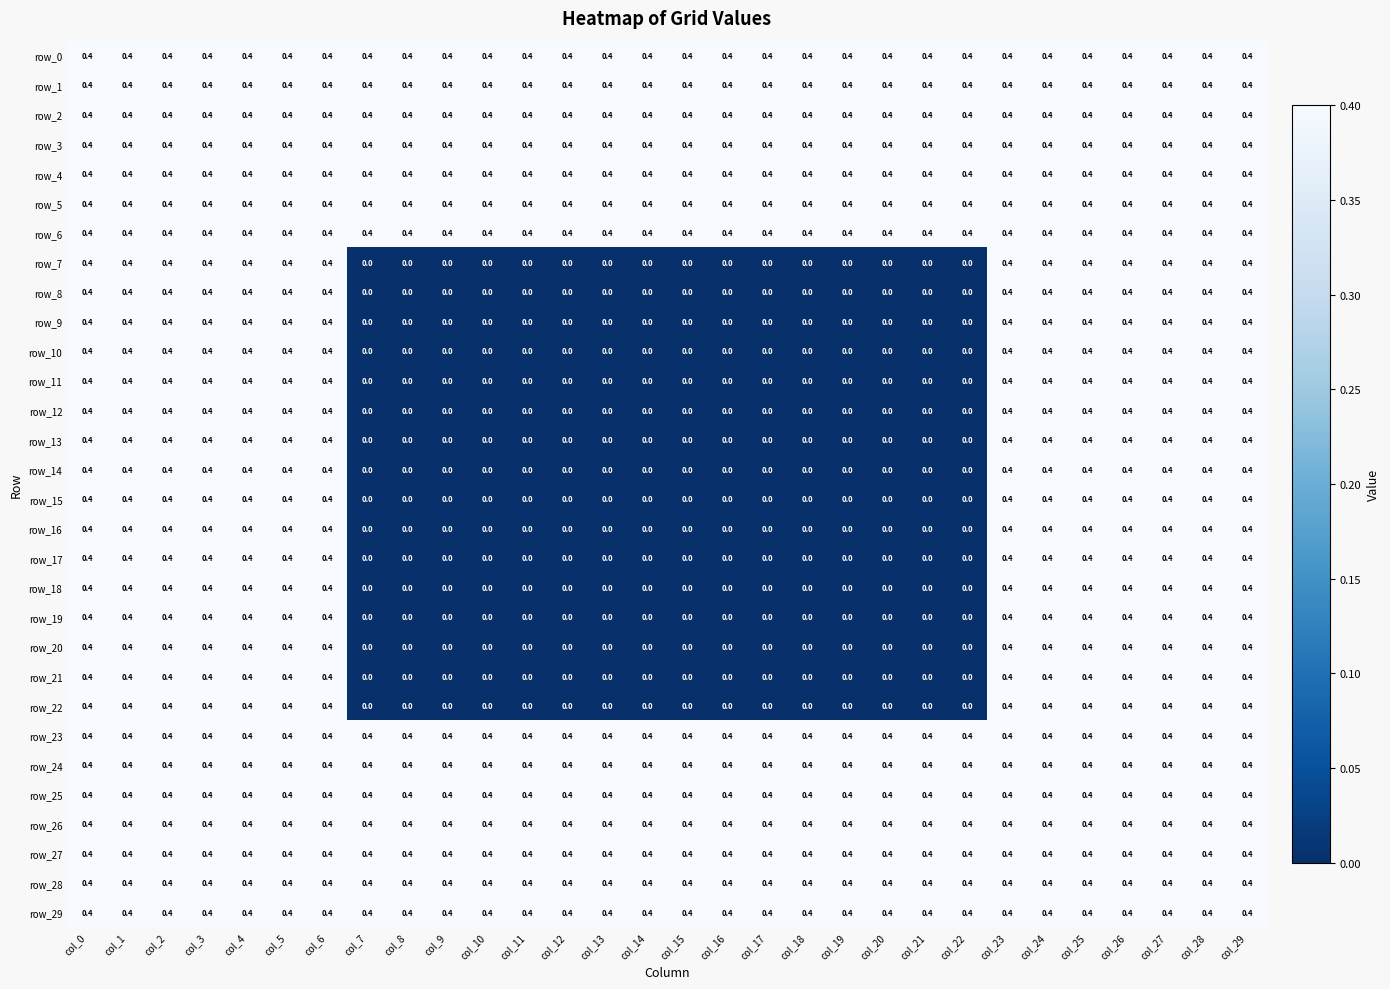

What is the total value across all series at col_25?

12.0